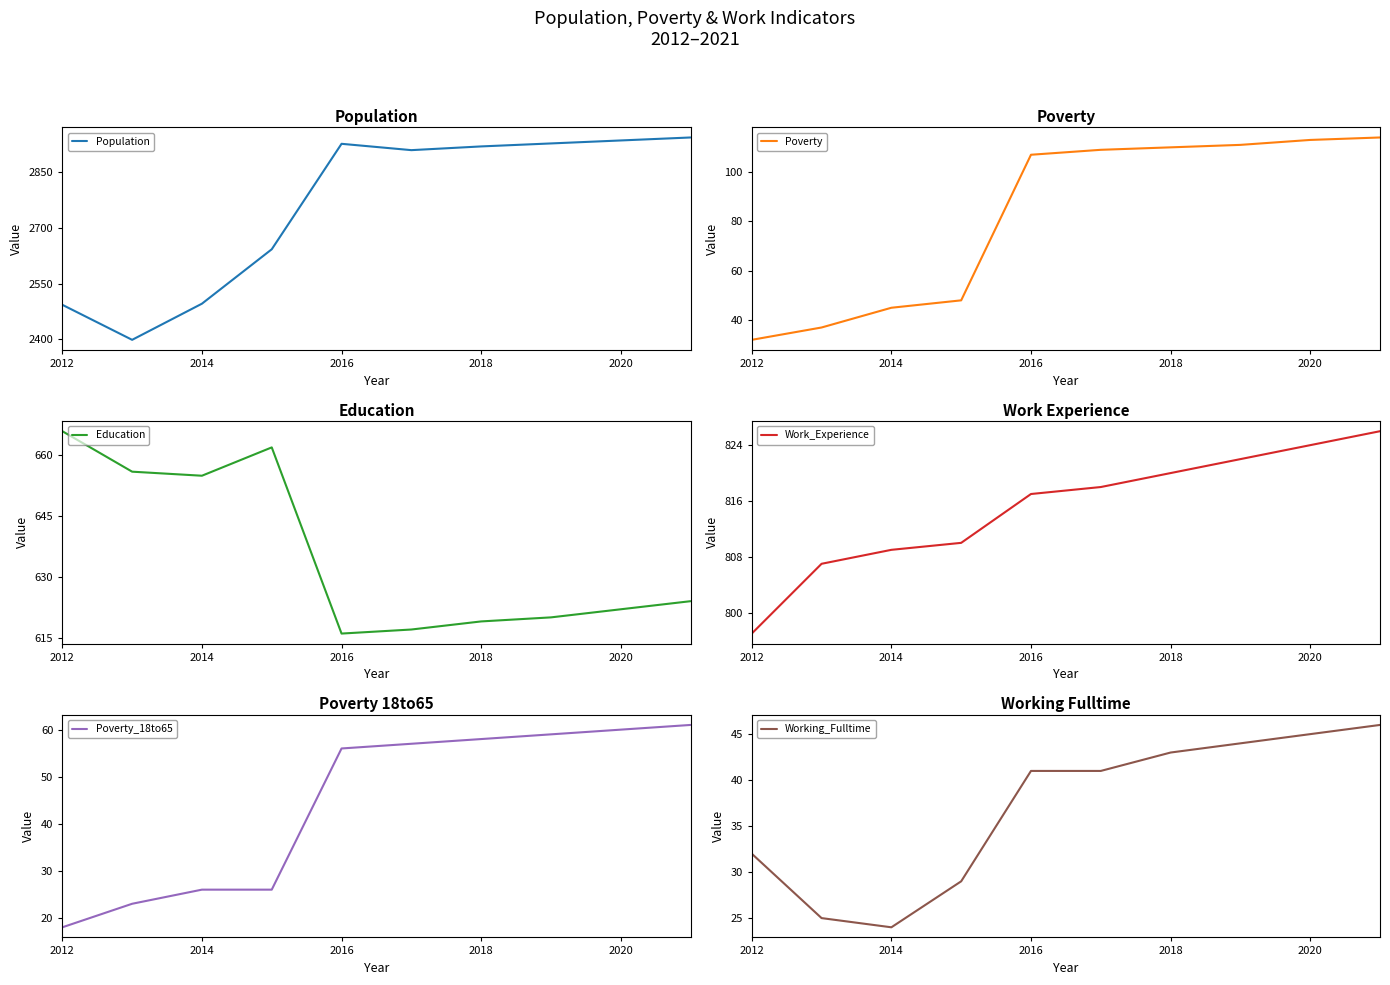

What is the minimum value shown in the chart?

18